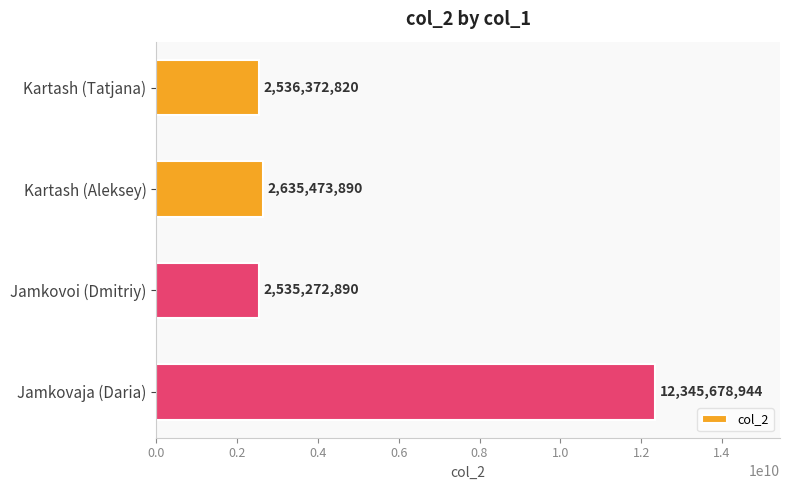

Between Jamkovoi (Dmitriy) and Kartash (Tatjana), which is larger?

Kartash (Tatjana)